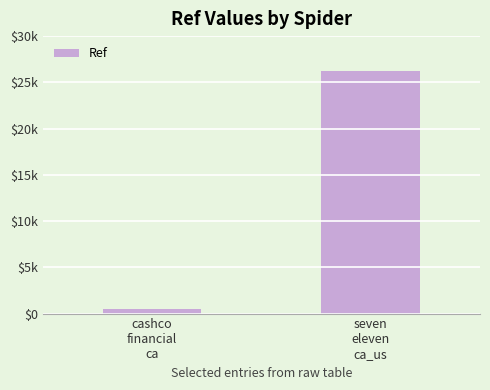

Rank the categories by value from lowest to highest.

cashco
financial
ca, seven
eleven
ca_us